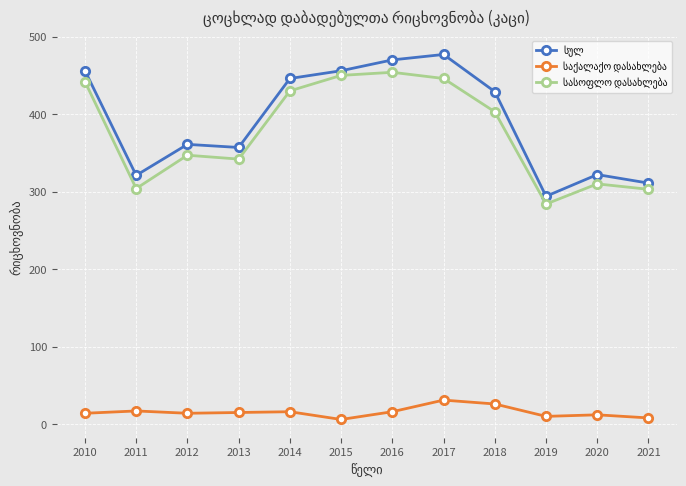

What is the greatest value displayed?

477